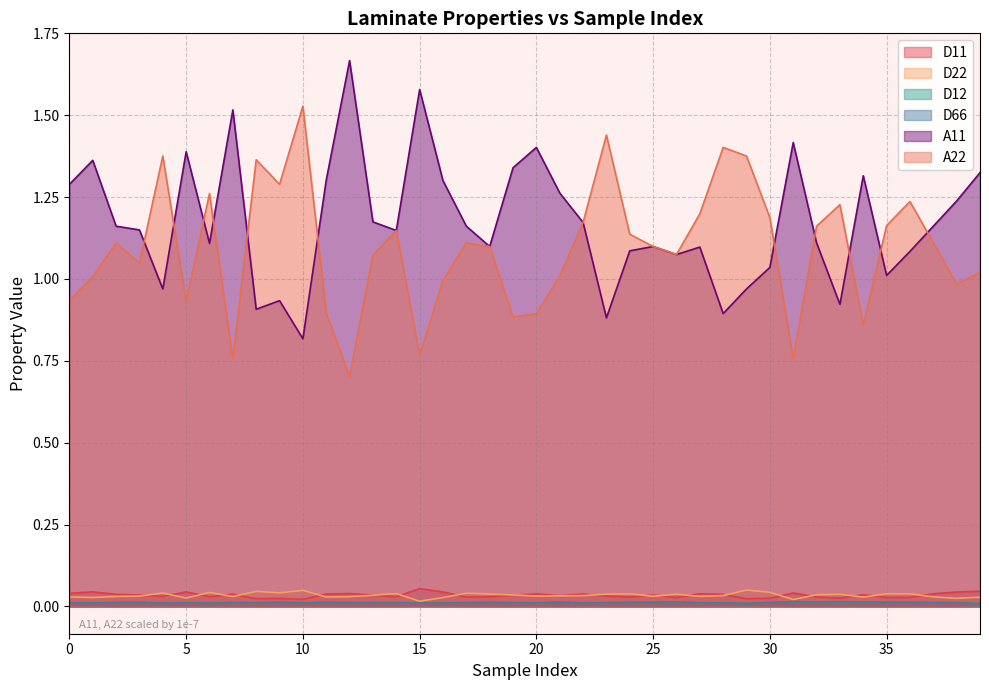

At which category does D11 reach its first local peak?

1